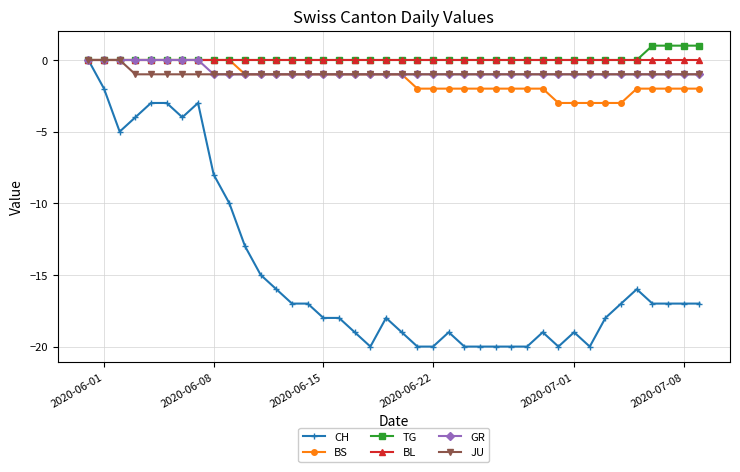

What is the minimum value shown in the chart?

-20